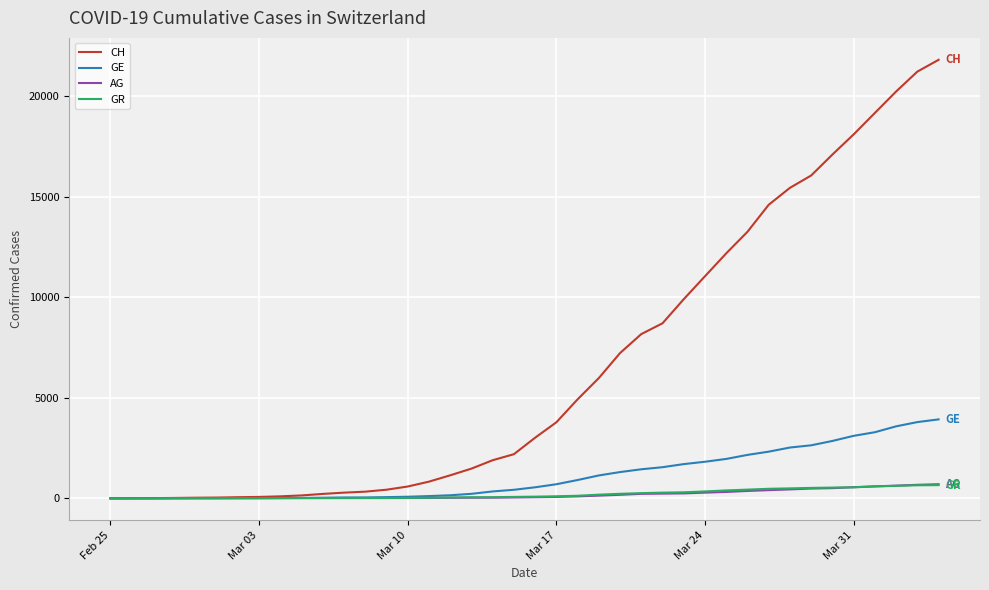

How many lines are shown in the chart?

4